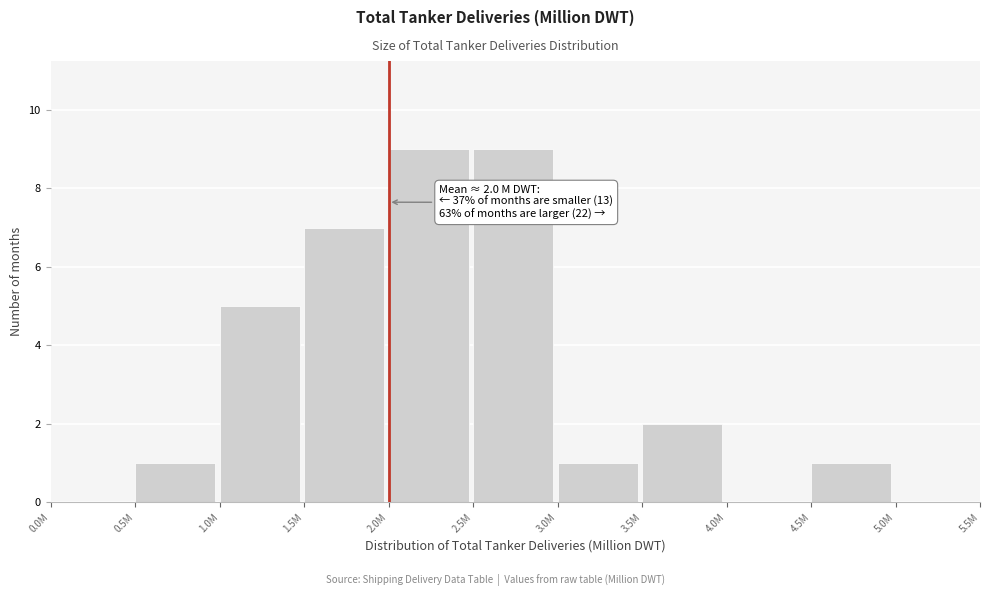

Reading left to right, what are all the values shown in this chart?

0.0M=0	0.5M=1	1.0M=5	1.5M=7	2.0M=9	2.5M=9	3.0M=1	3.5M=2	4.0M=0	4.5M=1	5.0M=0